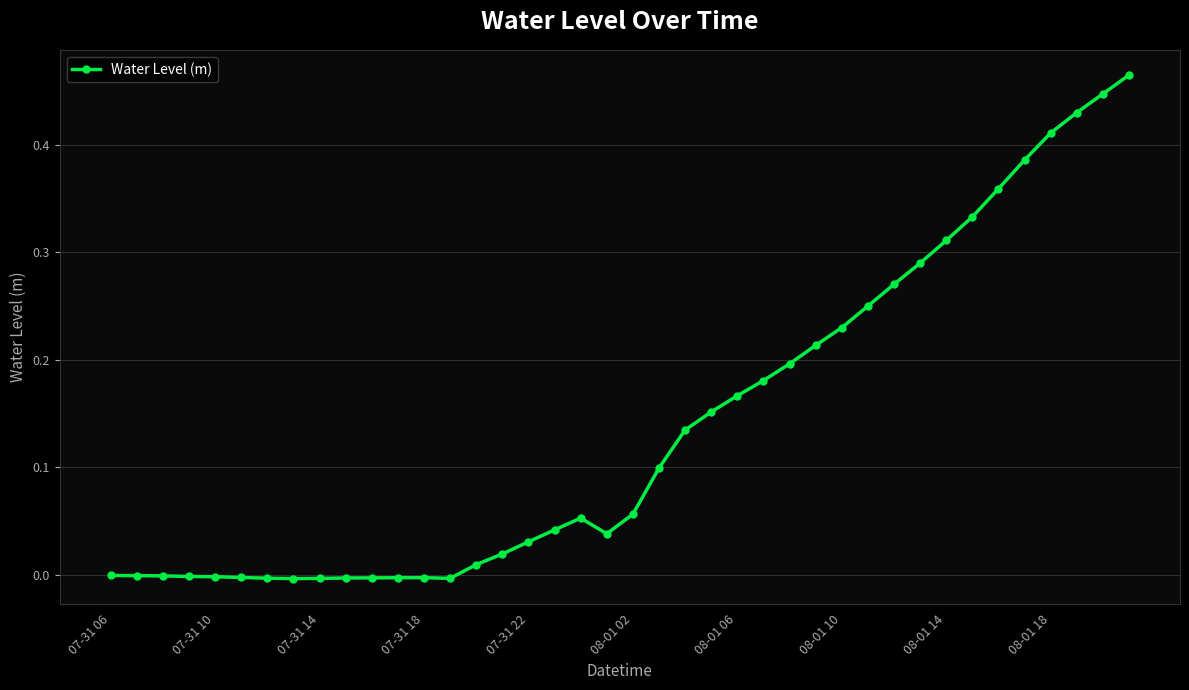

True or false: the data has more than 0 interior local peaks.

True